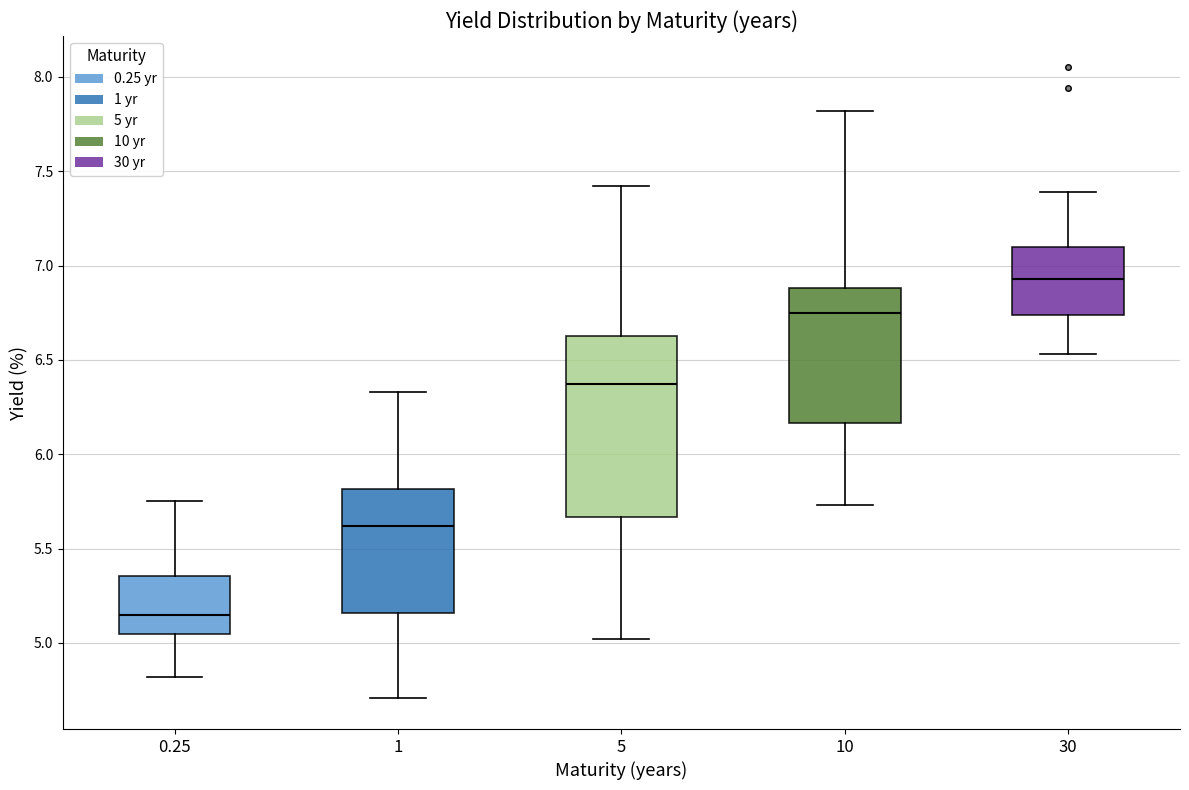

Where does the median line of the box at x = 30 sit on the y-axis? The values are not printed on the chart, so give them approximately, as read against the axis.

6.95